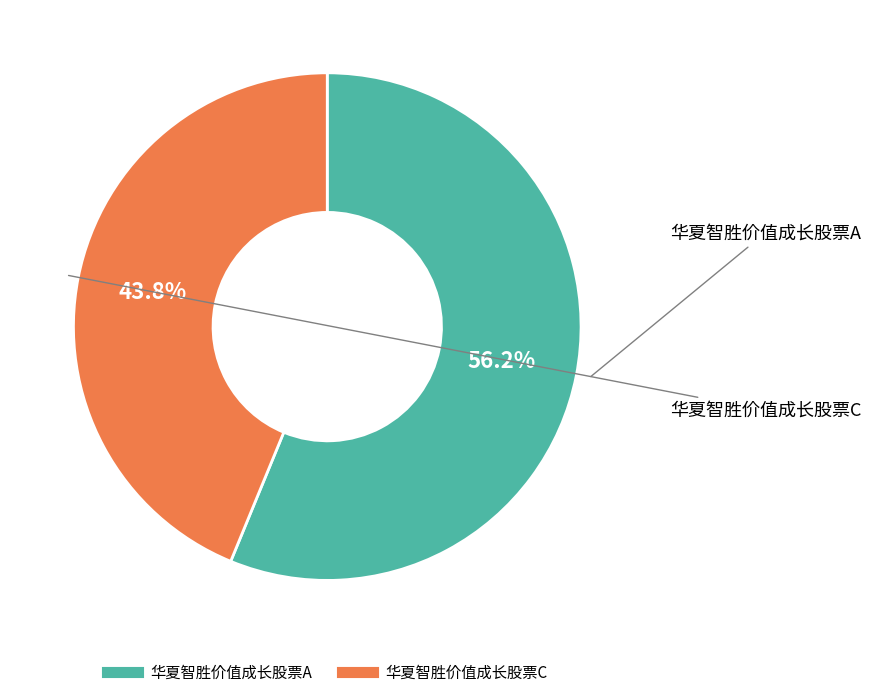

Between 华夏智胜价值成长股票A and 华夏智胜价值成长股票C, which is larger?

华夏智胜价值成长股票A